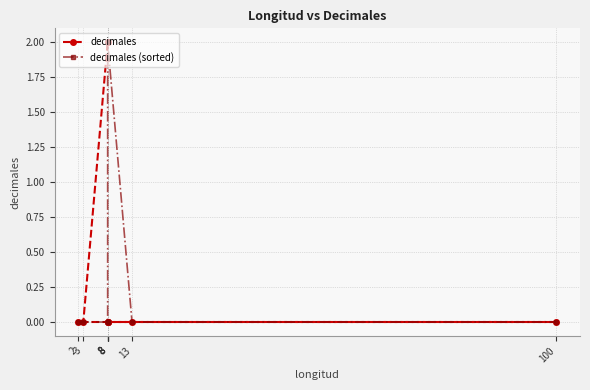

Between 8 and 8, which is larger?

8